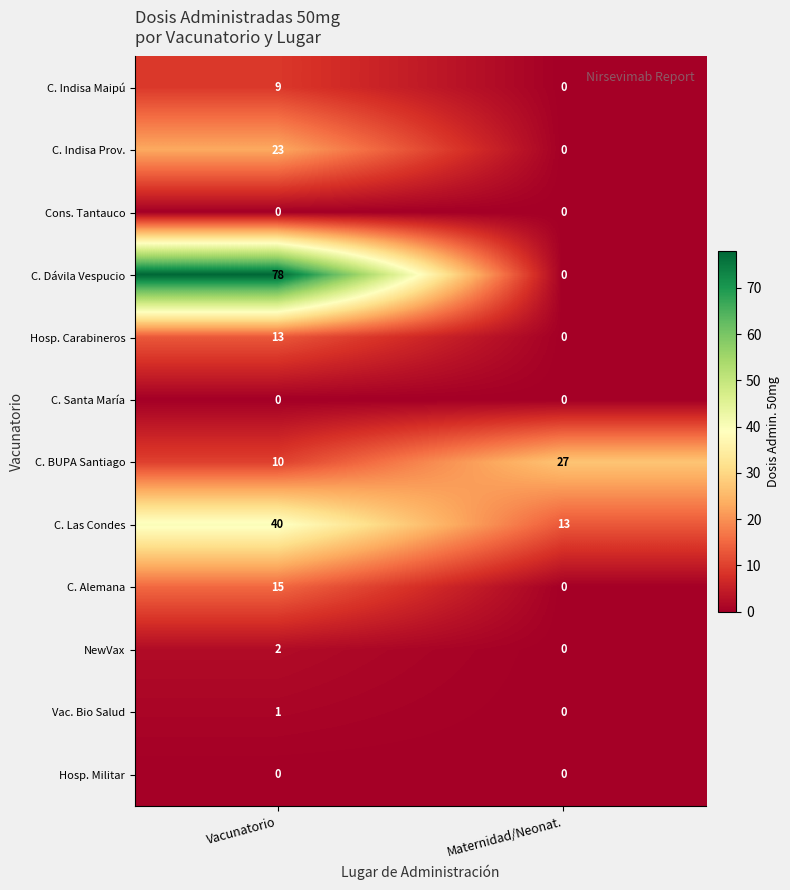

Reading left to right, list all the values displayed in this chart.

C. Indisa Maipú: Vacunatorio=9	Maternidad/Neonat.=0
C. Indisa Prov.: Vacunatorio=23	Maternidad/Neonat.=0
Cons. Tantauco: Vacunatorio=0	Maternidad/Neonat.=0
C. Dávila Vespucio: Vacunatorio=78	Maternidad/Neonat.=0
Hosp. Carabineros: Vacunatorio=13	Maternidad/Neonat.=0
C. Santa María: Vacunatorio=0	Maternidad/Neonat.=0
C. BUPA Santiago: Vacunatorio=10	Maternidad/Neonat.=27
C. Las Condes: Vacunatorio=40	Maternidad/Neonat.=13
C. Alemana: Vacunatorio=15	Maternidad/Neonat.=0
NewVax: Vacunatorio=2	Maternidad/Neonat.=0
Vac. Bio Salud: Vacunatorio=1	Maternidad/Neonat.=0
Hosp. Militar: Vacunatorio=0	Maternidad/Neonat.=0